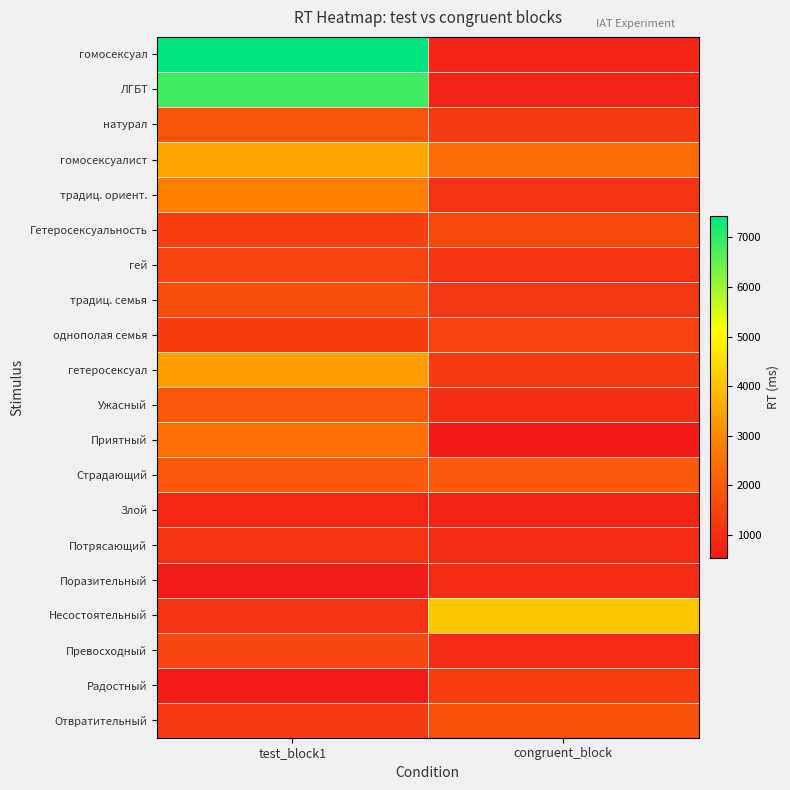

Reading left to right, what are all the values shown in this chart?

гомосексуал: test_block1=7428	congruent_block=842
ЛГБТ: test_block1=6838	congruent_block=743
натурал: test_block1=1876	congruent_block=1281
гомосексуалист: test_block1=3474	congruent_block=2398
традиц. ориент.: test_block1=2830	congruent_block=1127
Гетеросексуальность: test_block1=1395	congruent_block=1584
гей: test_block1=1446	congruent_block=1127
традиц. семья: test_block1=1702	congruent_block=1184
однополая семья: test_block1=1353	congruent_block=1446
гетеросексуал: test_block1=3410	congruent_block=1281
Ужасный: test_block1=1941	congruent_block=1053
Приятный: test_block1=2480	congruent_block=526
Страдающий: test_block1=1964	congruent_block=1989
Злой: test_block1=872	congruent_block=783
Потрясающий: test_block1=1122	congruent_block=944
Поразительный: test_block1=624	congruent_block=1000
Несостоятельный: test_block1=1120	congruent_block=4139
Превосходный: test_block1=1553	congruent_block=1000
Радостный: test_block1=606	congruent_block=1381
Отвратительный: test_block1=1258	congruent_block=1820